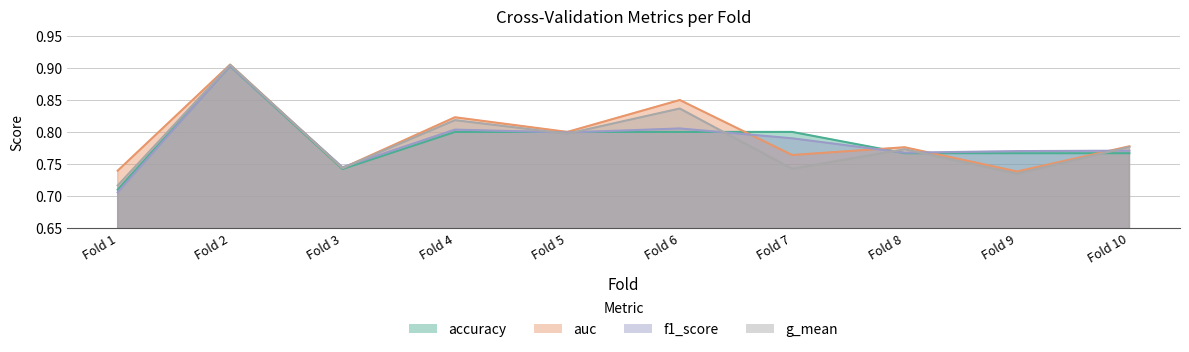

At which category does g_mean reach its first local valley?

Fold 3